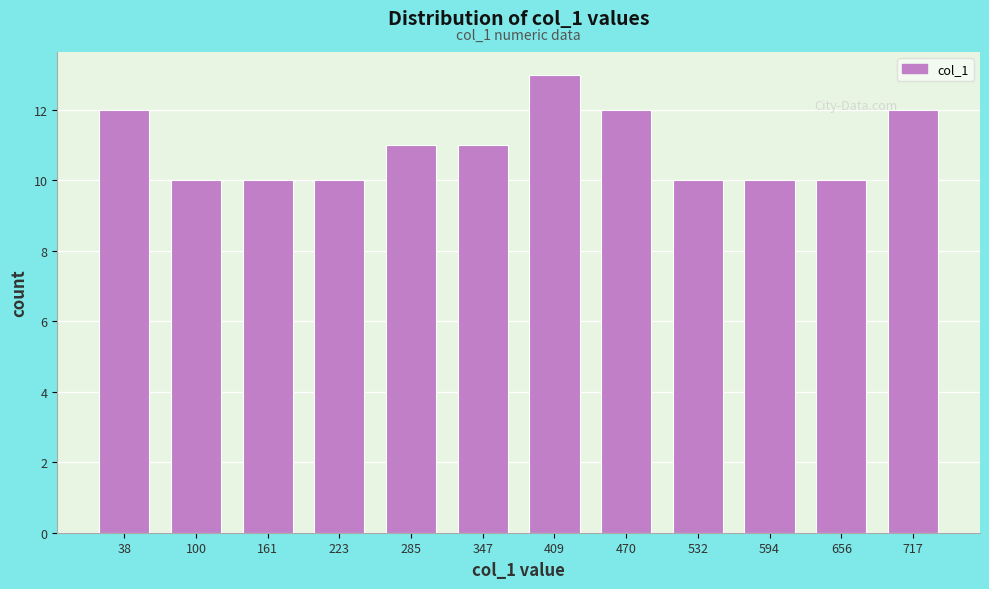

Over which range of the x-axis is the bar tallest?

380 to 440